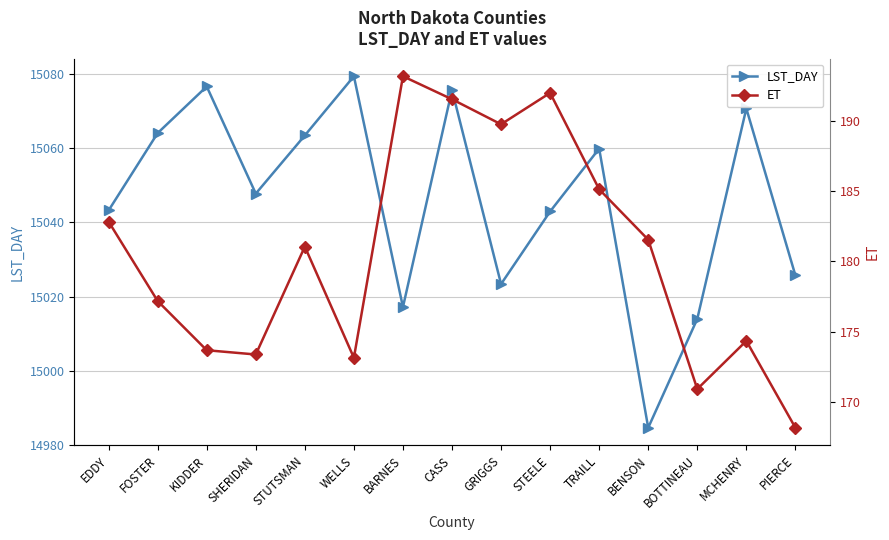

Between STUTSMAN and TRAILL, which series saw the biggest shift?

ET